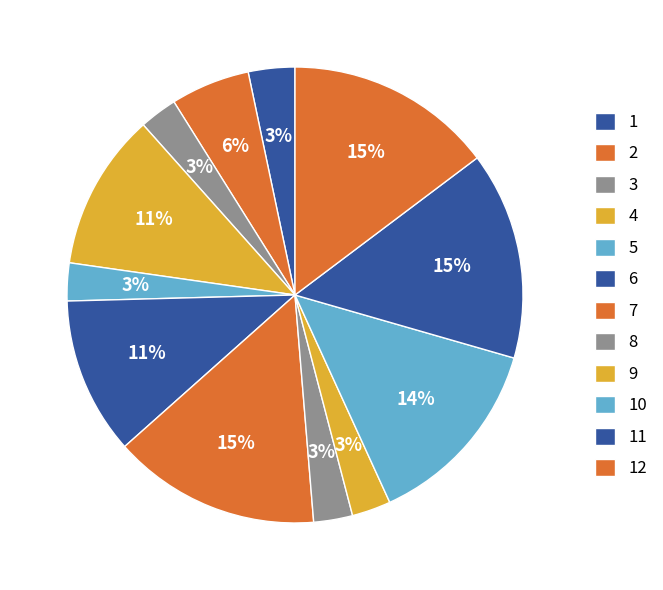

How many slices are in this pie chart?

12